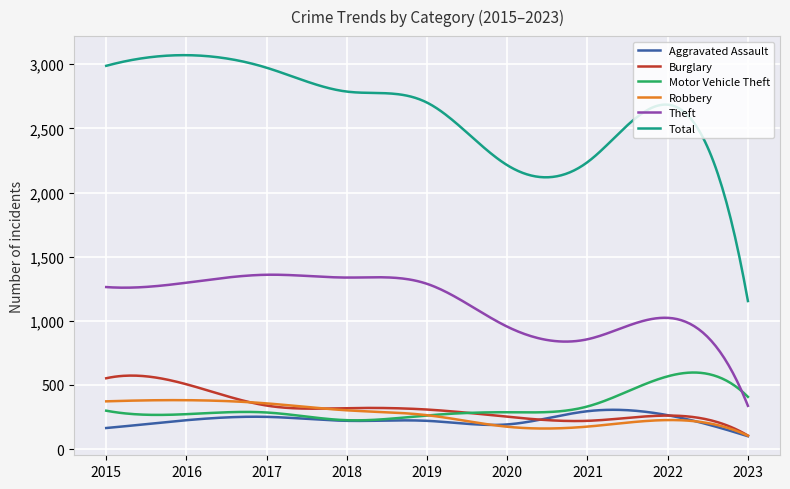

Which series has the widest spread of values?

Total